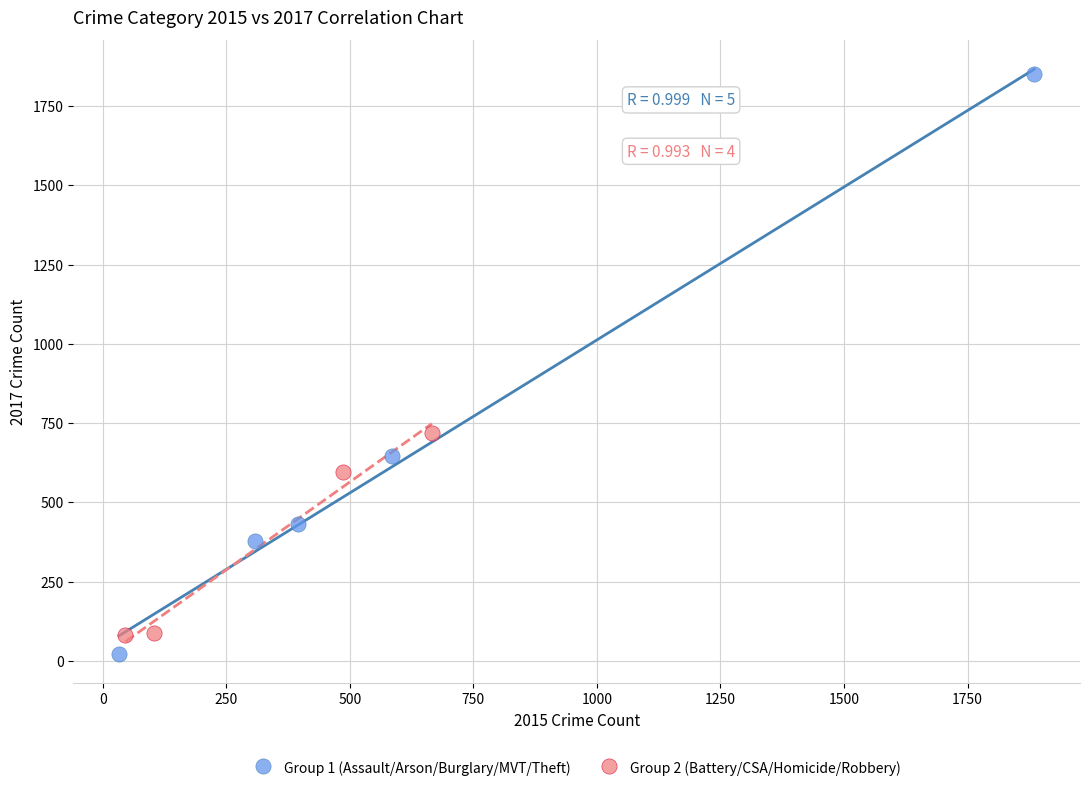

What are all the series names shown in the legend?

Group 1 (Assault/Arson/Burglary/MVT/Theft), Group 2 (Battery/CSA/Homicide/Robbery)